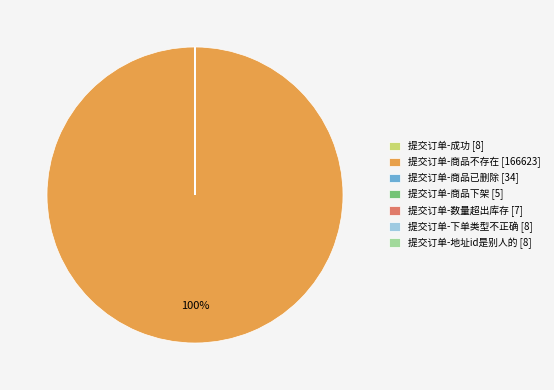

Does any single category account for the majority?

Yes